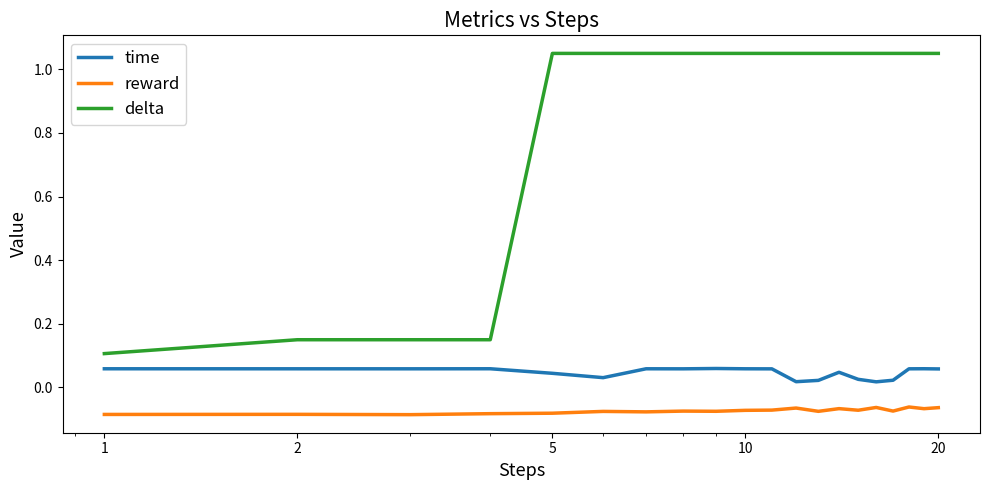

True or false: delta and time cross at least once.

False